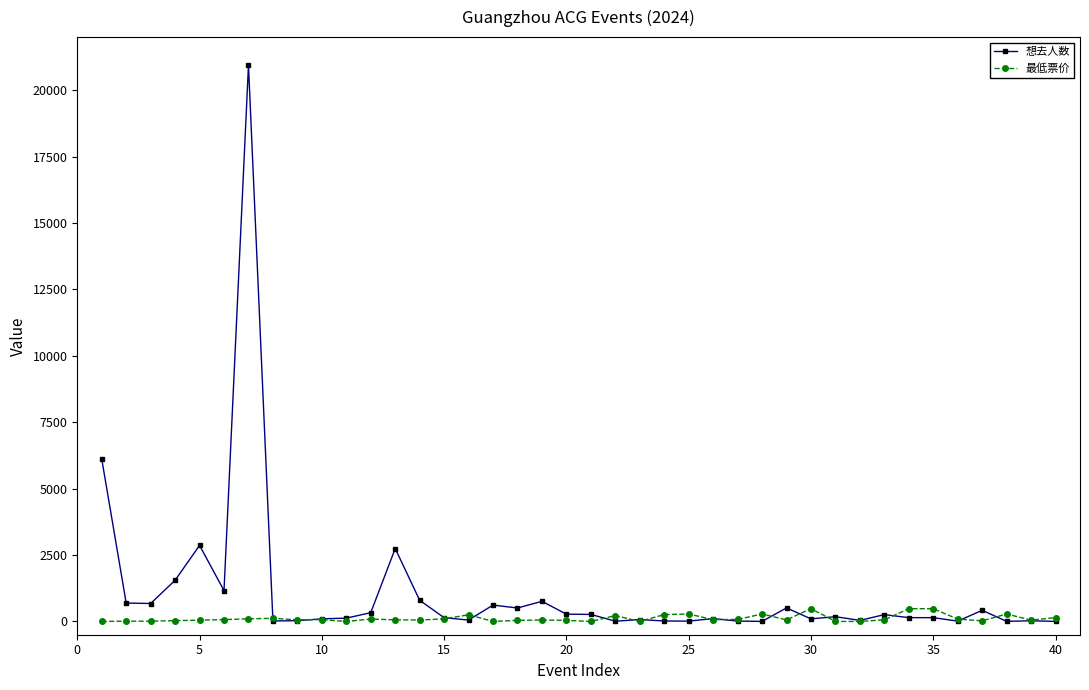

How many data points in 想去人数 are less than 143?

19